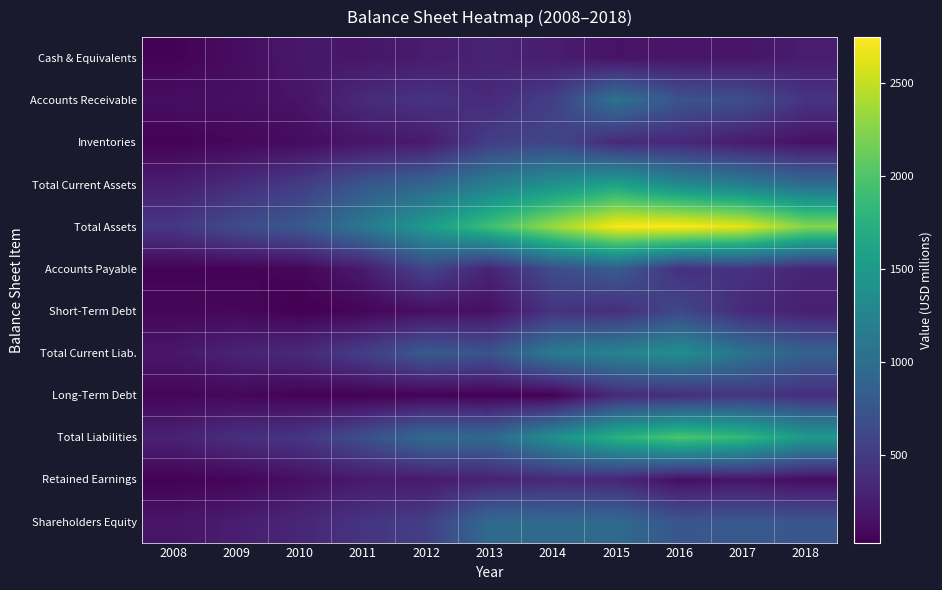

Reading left to right, transcribe all the data shown in this chart.

Cash & Equivalents: 2008=49	2009=124	2010=204	2011=200	2012=237	2013=291	2014=249	2015=168	2016=184	2017=190	2018=243
Accounts Receivable: 2008=135	2009=140	2010=177	2011=361	2012=442	2013=352	2014=543	2015=1056	2016=739	2017=689	2018=441
Inventories: 2008=48	2009=84	2010=115	2011=184	2012=227	2013=527	2014=603	2015=352	2016=335	2017=234	2018=156
Total Current Assets: 2008=251	2009=376	2010=510	2011=760	2012=915	2013=1185	2014=1408	2015=1596	2016=1315	2017=1182	2018=982
Total Assets: 2008=468	2009=652	2010=780	2011=1122	2012=1517	2013=1918	2014=2348	2015=2731	2016=2748	2017=2633	2018=2257
Accounts Payable: 2008=56	2009=55	2010=74	2011=229	2012=593	2013=301	2014=664	2015=821	2016=412	2017=437	2018=312
Short-Term Debt: 2008=79	2009=87	2010=32	2011=70	2012=138	2013=148	2014=433	2015=384	2016=621	2017=355	2018=266
Total Current Liab.: 2008=200	2009=300	2010=354	2011=529	2012=795	2013=734	2014=1153	2015=1243	2016=1378	2017=1078	2018=878
Long-Term Debt: 2008=72	2009=85	2010=50	2011=43	2012=50	2013=40	2014=36	2015=351	2016=380	2017=460	2018=381
Total Liabilities: 2008=283	2009=400	2010=455	2011=681	2012=977	2013=947	2014=1382	2015=1765	2016=1992	2017=1846	2018=1501
Retained Earnings: 2008=45	2009=71	2010=144	2011=218	2012=220	2013=288	2014=338	2015=323	2016=135	2017=179	2018=114
Shareholders Equity: 2008=185	2009=252	2010=325	2011=441	2012=540	2013=971	2014=966	2015=967	2016=756	2017=786	2018=756